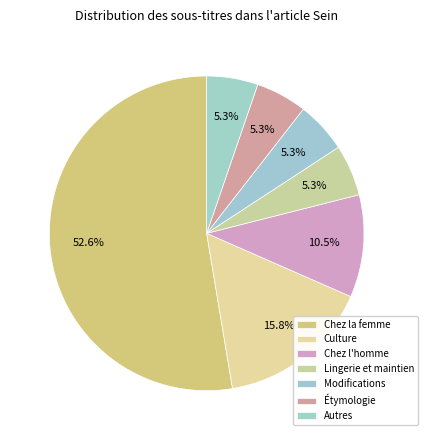

Which category accounts for the majority?

Chez la femme